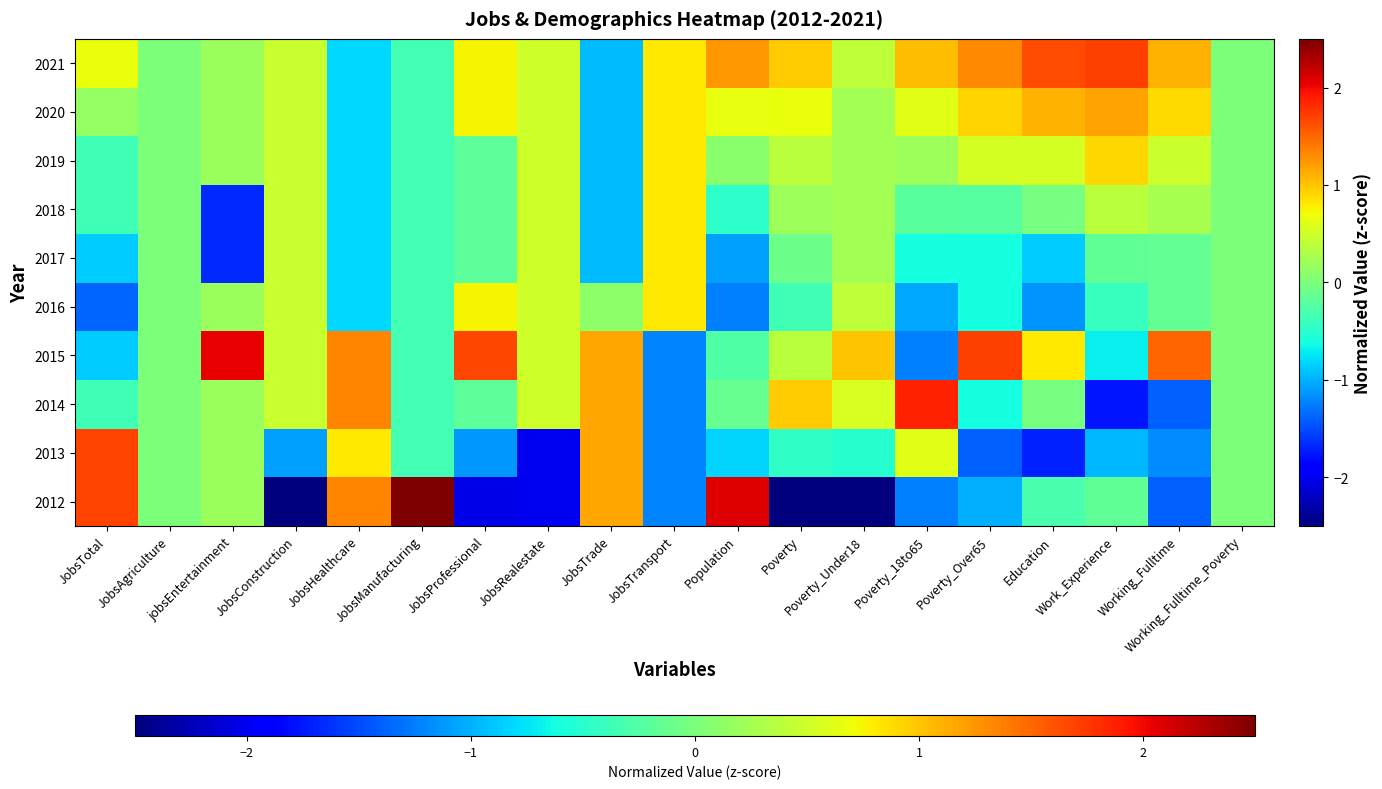

Between JobsManufacturing and JobsAgriculture, which is larger?

JobsManufacturing